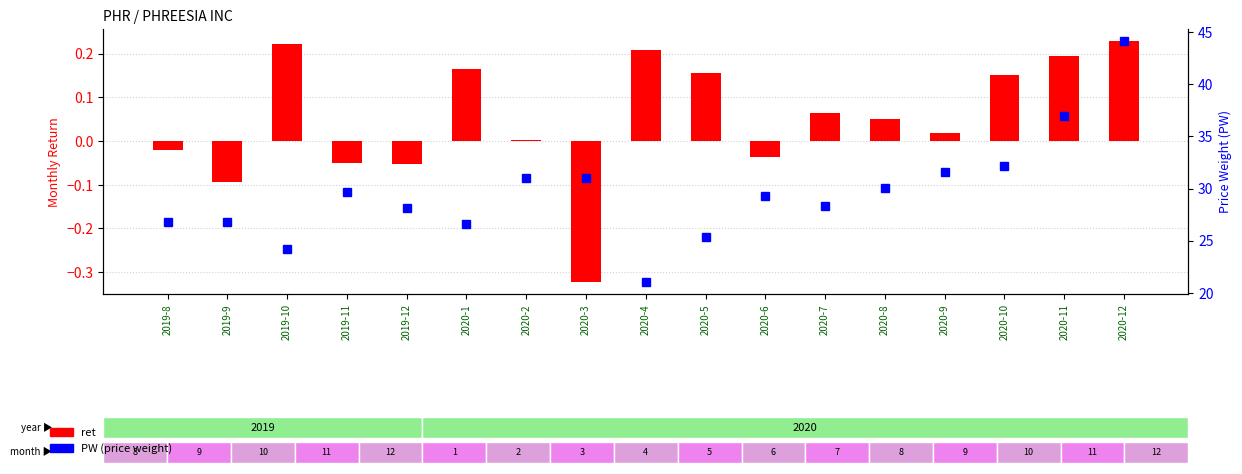

What is the sum of all ret values?

0.9